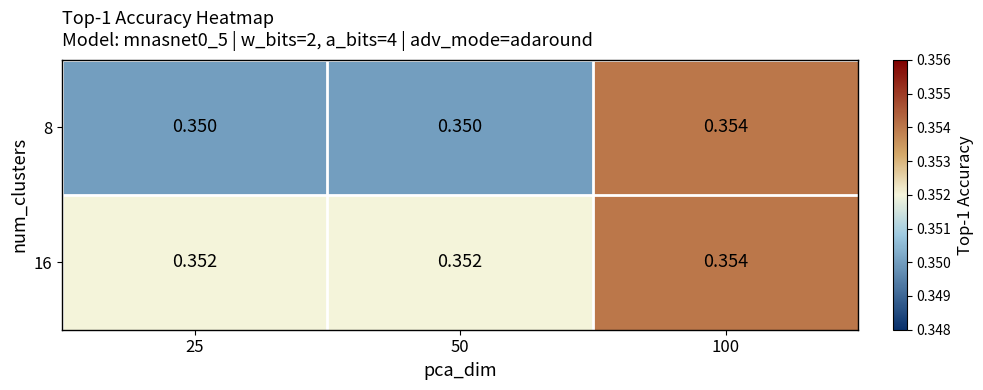

How many distinct data groups are displayed?

2